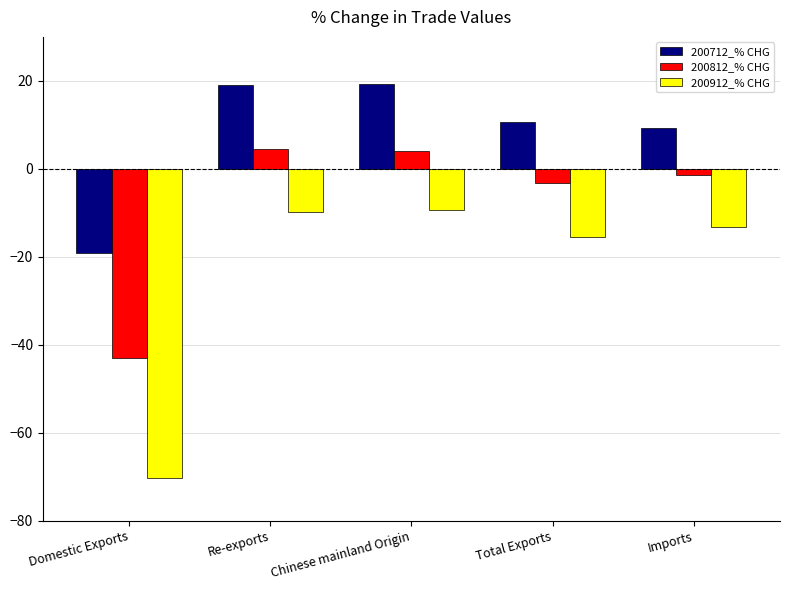

Where is 200912_% CHG nearest to the value -39?

Total Exports